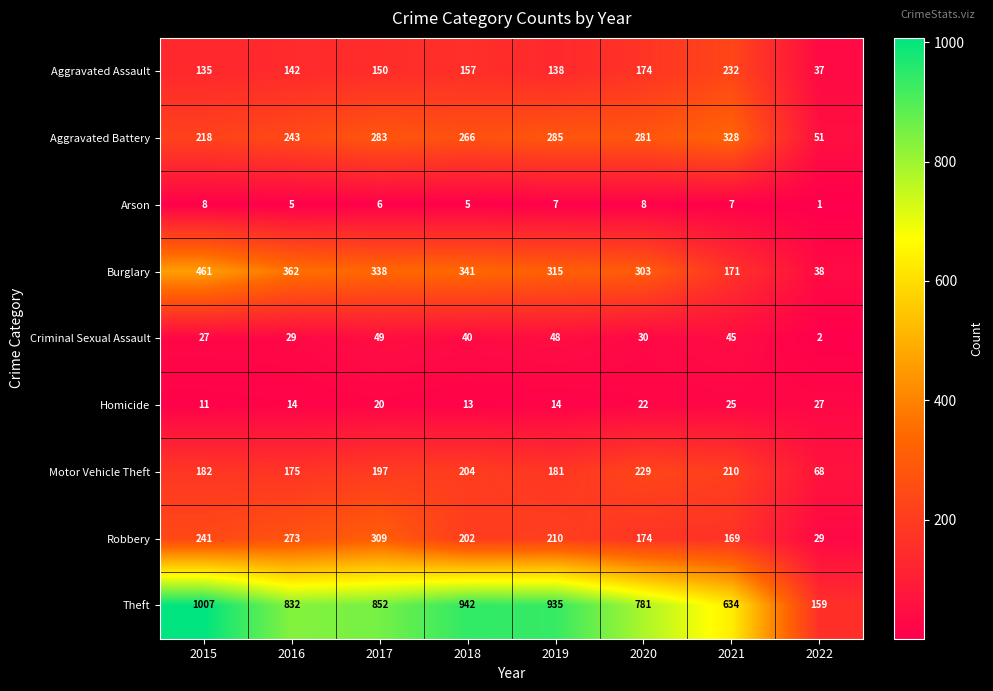

At which label does Arson reach its minimum?

2022